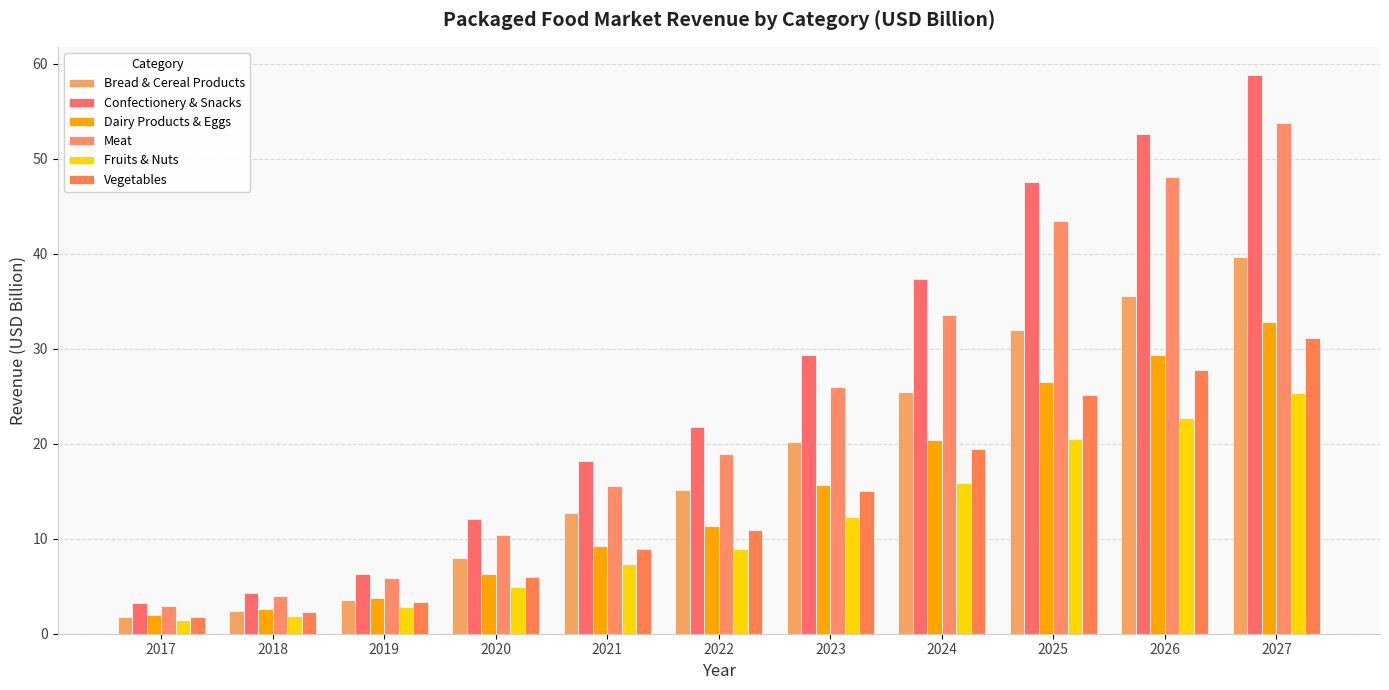

What is the smallest value displayed?

1.4